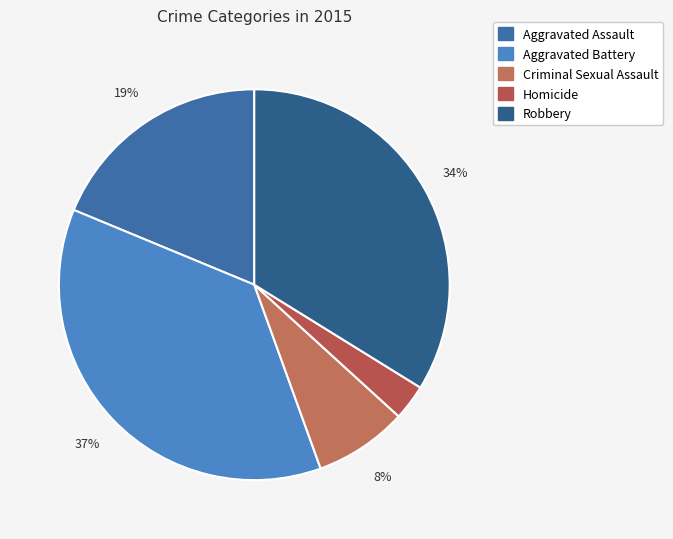

What percentage is the Homicide slice, to the nearest percent?

3%